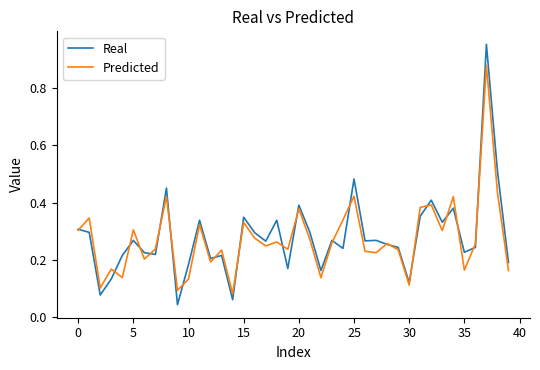

Rank the series by their average value, from lowest to highest.

Predicted, Real